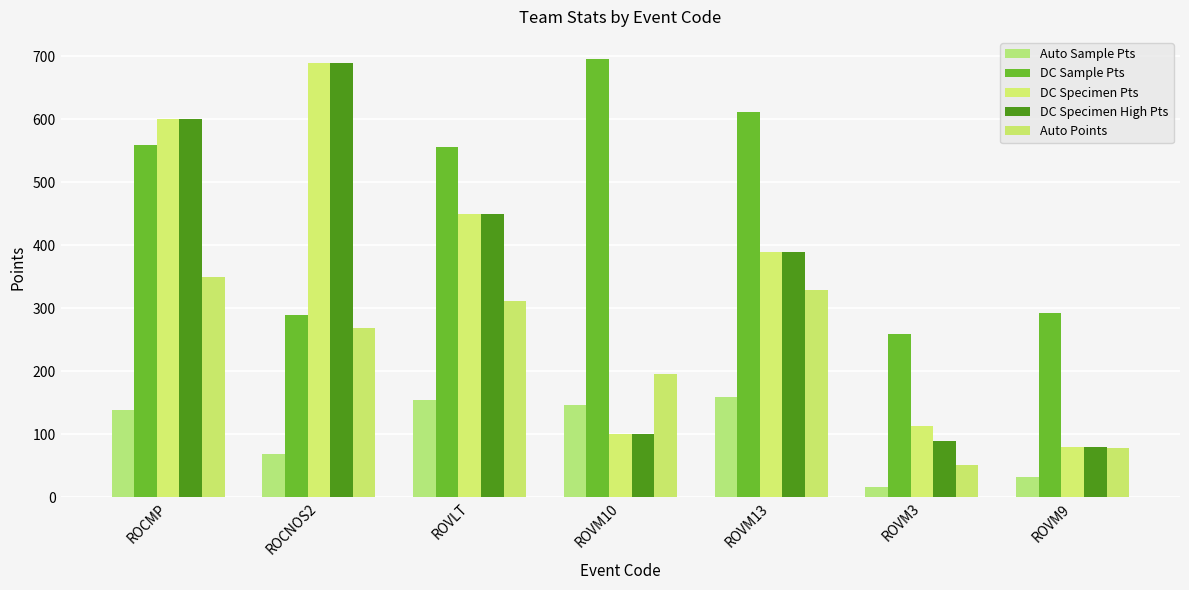

What is the difference between the DC Sample Pts values at ROVM3 and ROCNOS2?

30